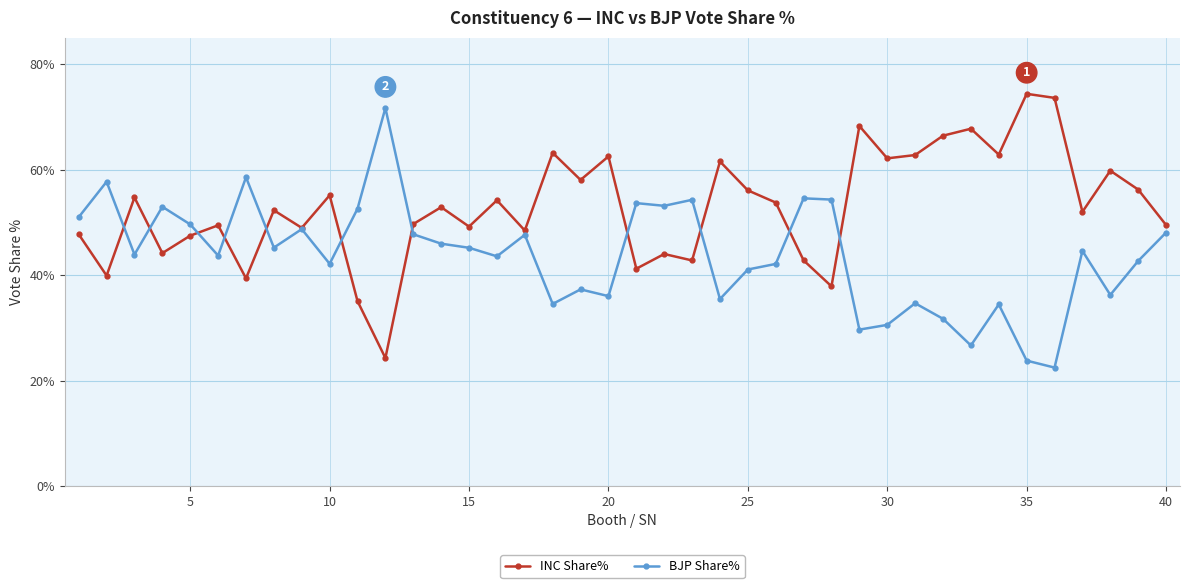

What is the lowest value of the BJP Share% series?

22.5